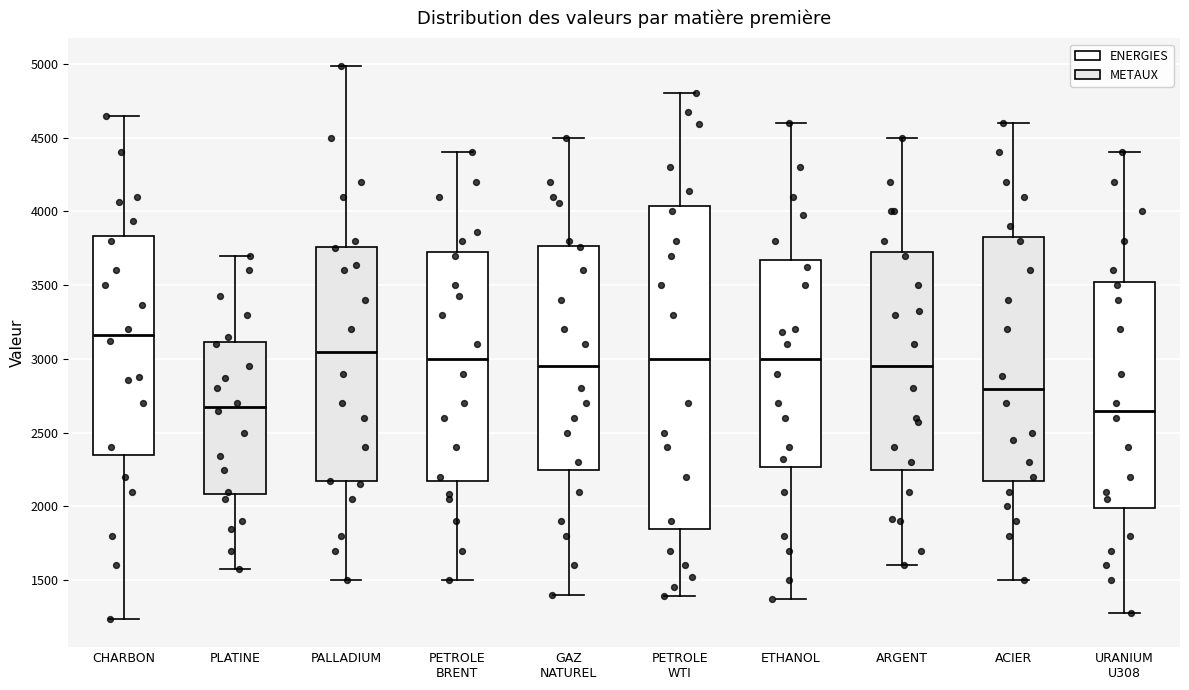

Comparing the boxes themselves (not the whiskers), which one is the tallest?

PETROLE WTI